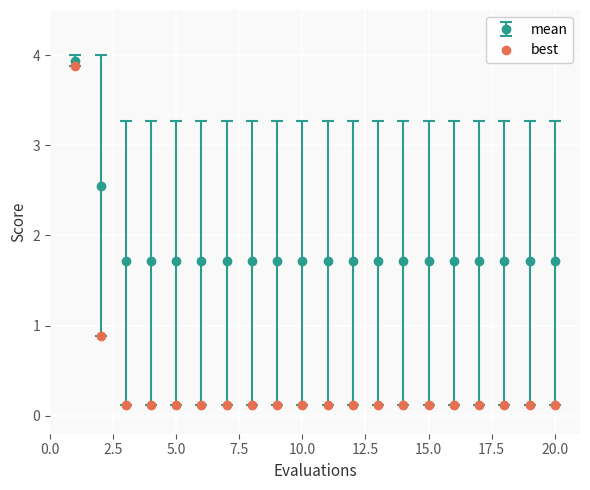

Which series has the widest spread of values?

best